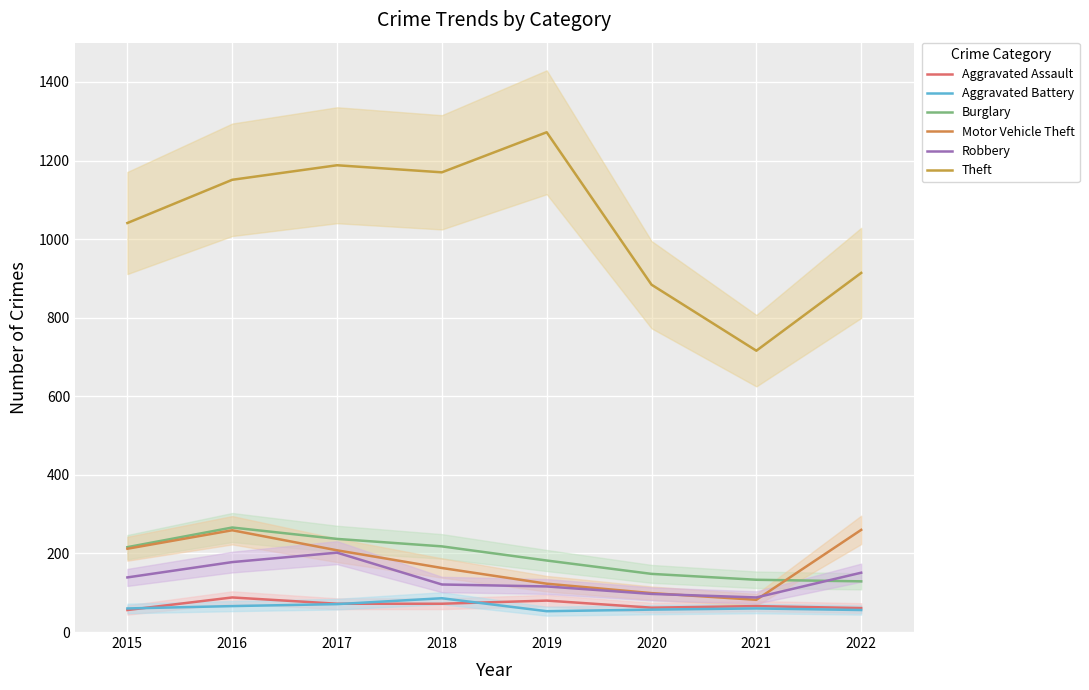

What is the difference between the maximum and minimum values in the Burglary series?

137